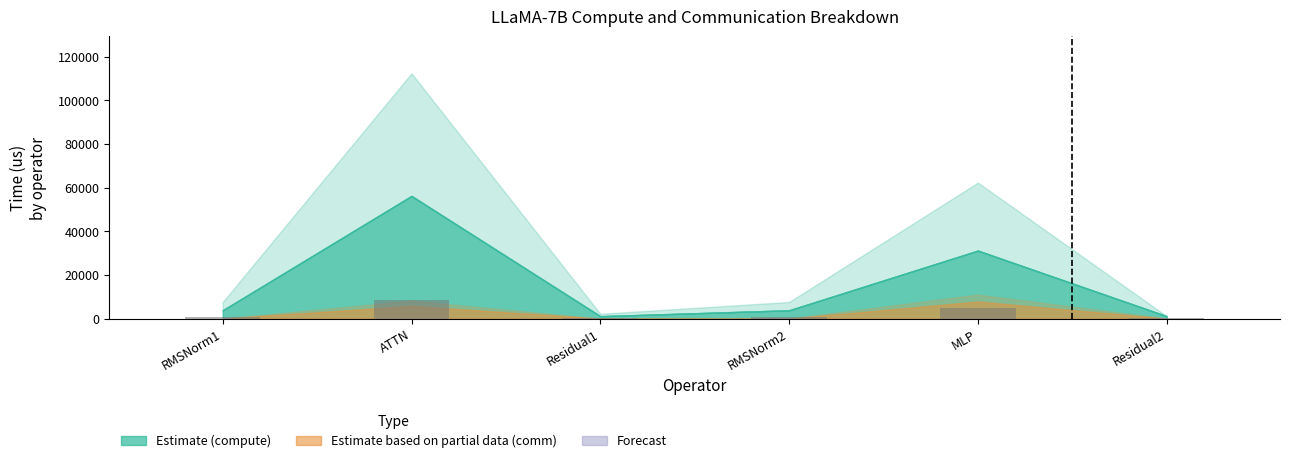

Read the value at RMSNorm1.

571.0